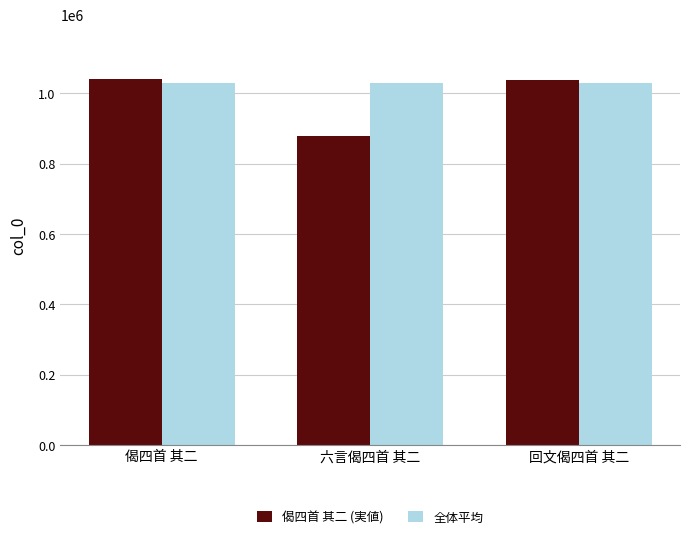

What is the label of the 3rd bar from the right?

偈四首 其二